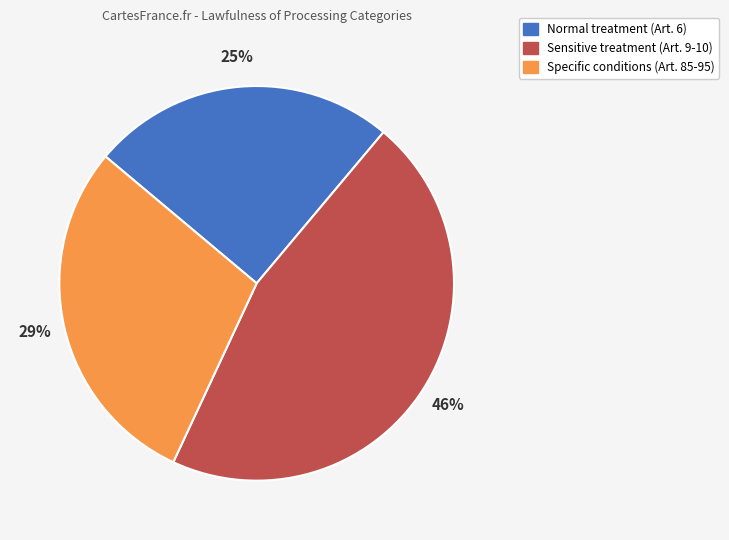

What percentage is the Normal treatment (Art. 6) slice, to the nearest percent?

25%